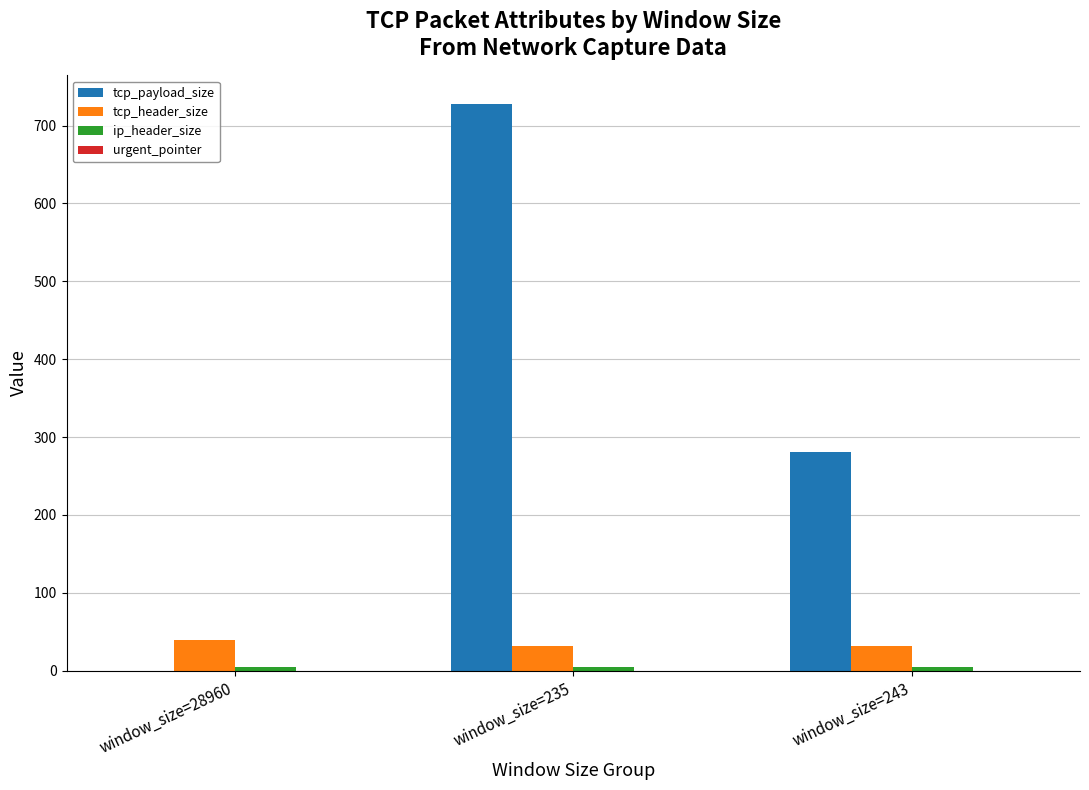

The value of tcp_header_size at window_size=235 is 32. True or false?

True